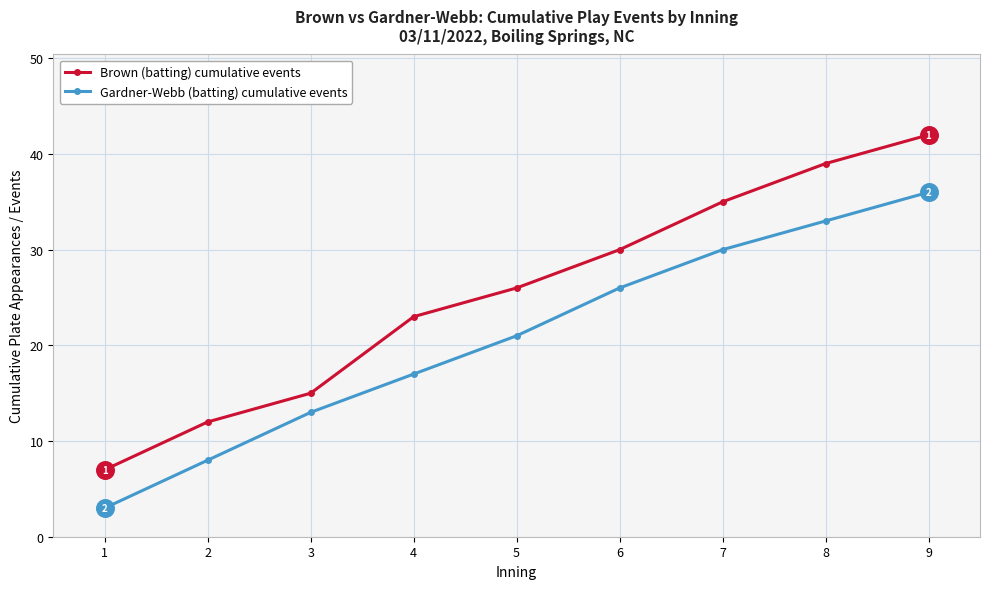

At which category is the sum across all series the highest?

9